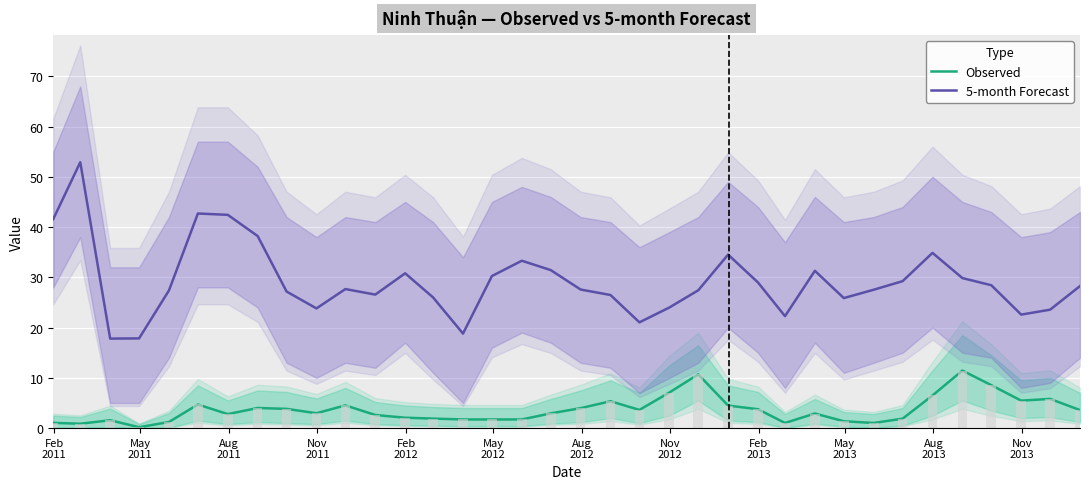

What is the minimum value for 5-month Forecast?

17.8